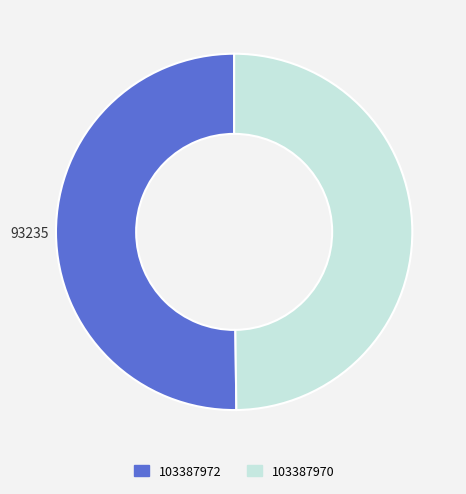

Do 103387970 and 103387972 together represent more than half of the pie?

Yes